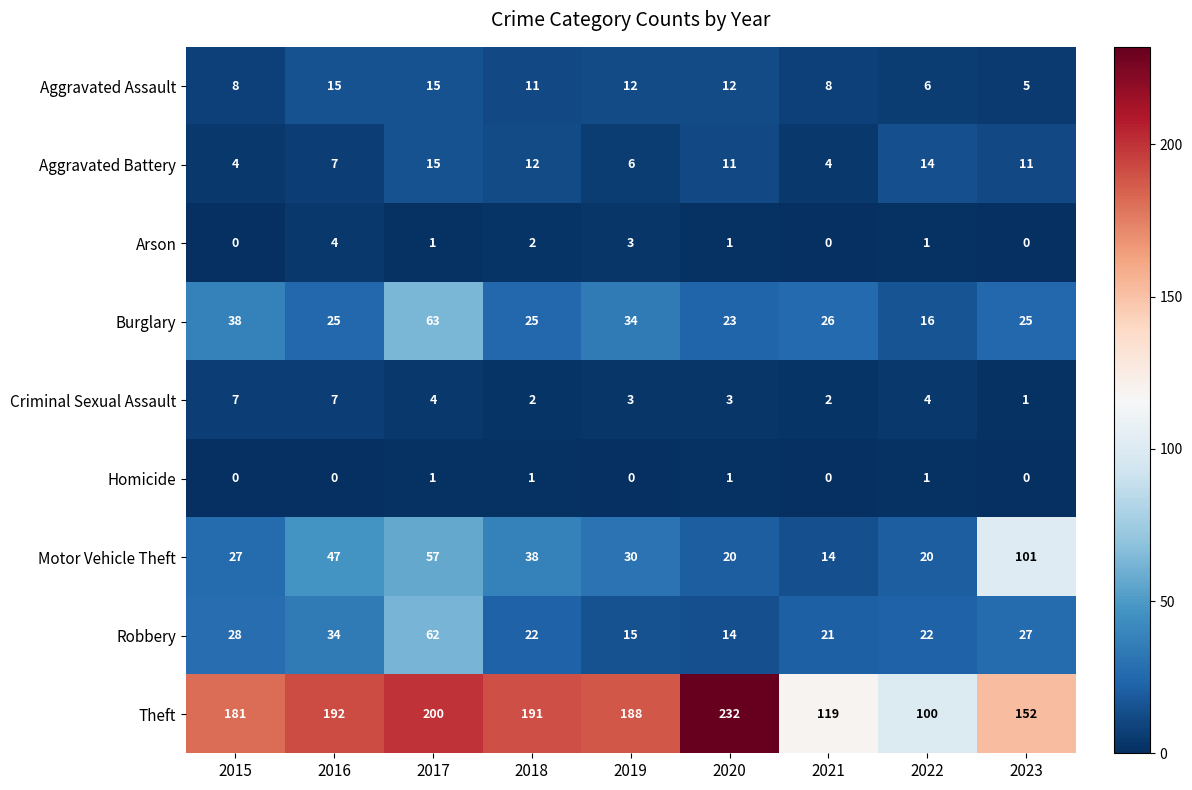

What is the total value across all series at 2022?

184